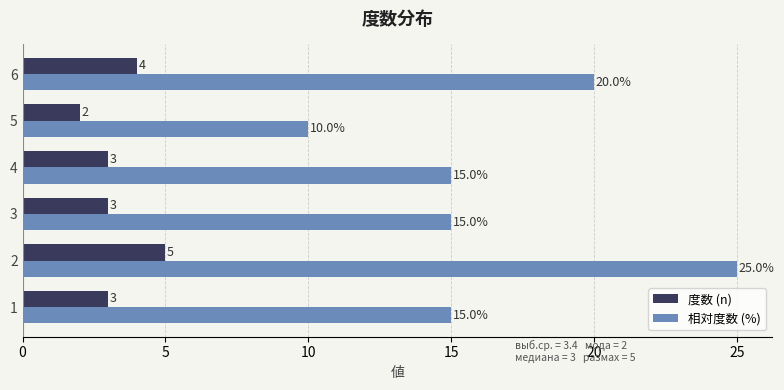

Which series changed the most between 2 and 3?

相対度数 (%)